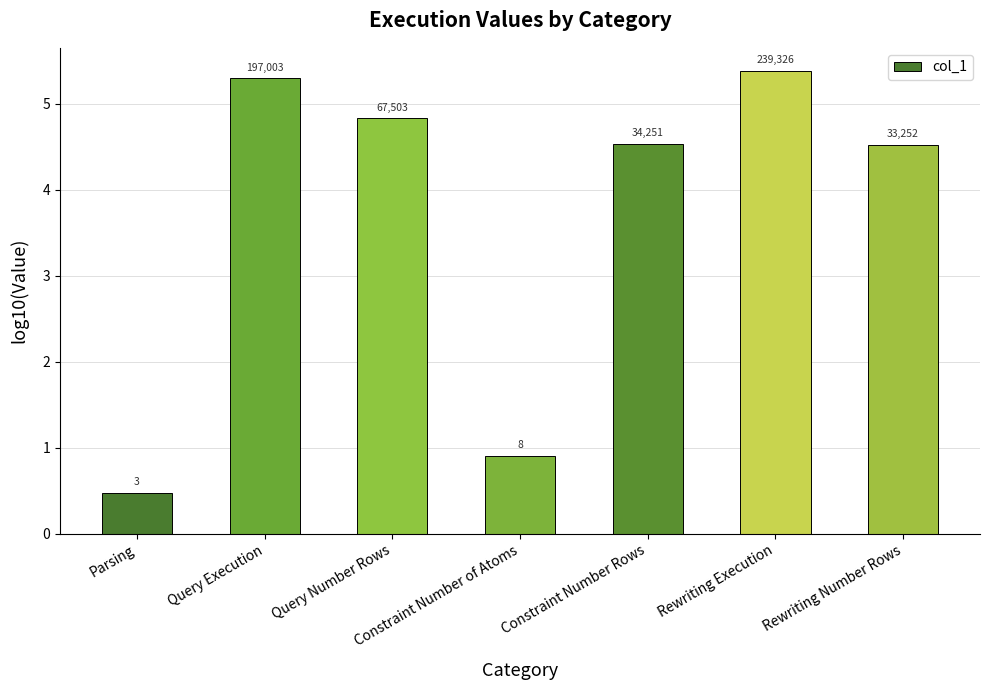

What is the difference between the maximum and minimum values?

4.9